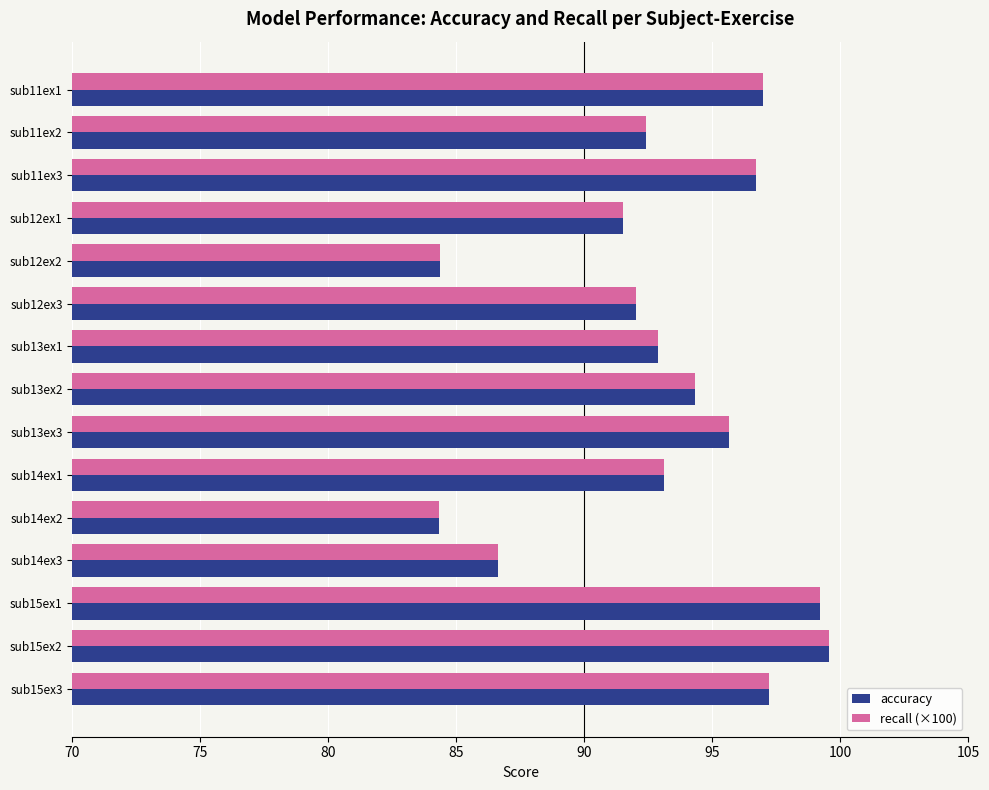

The recall (×100) series shows 91.5 at sub12ex1. True or false?

True